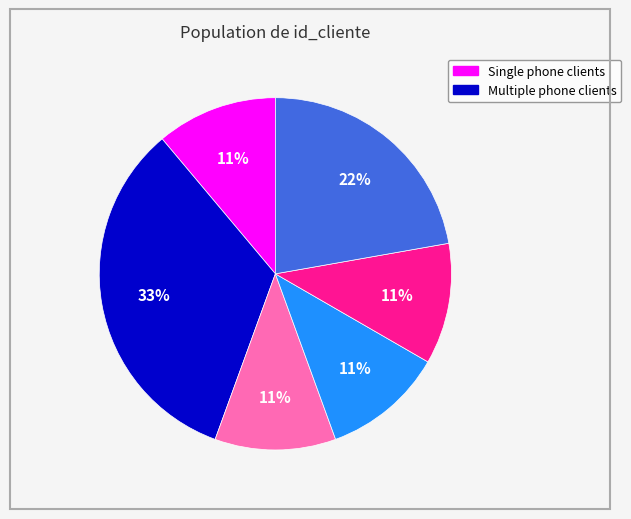

To the nearest percent, what is the difference between the largest and smallest slice percentages?

22%